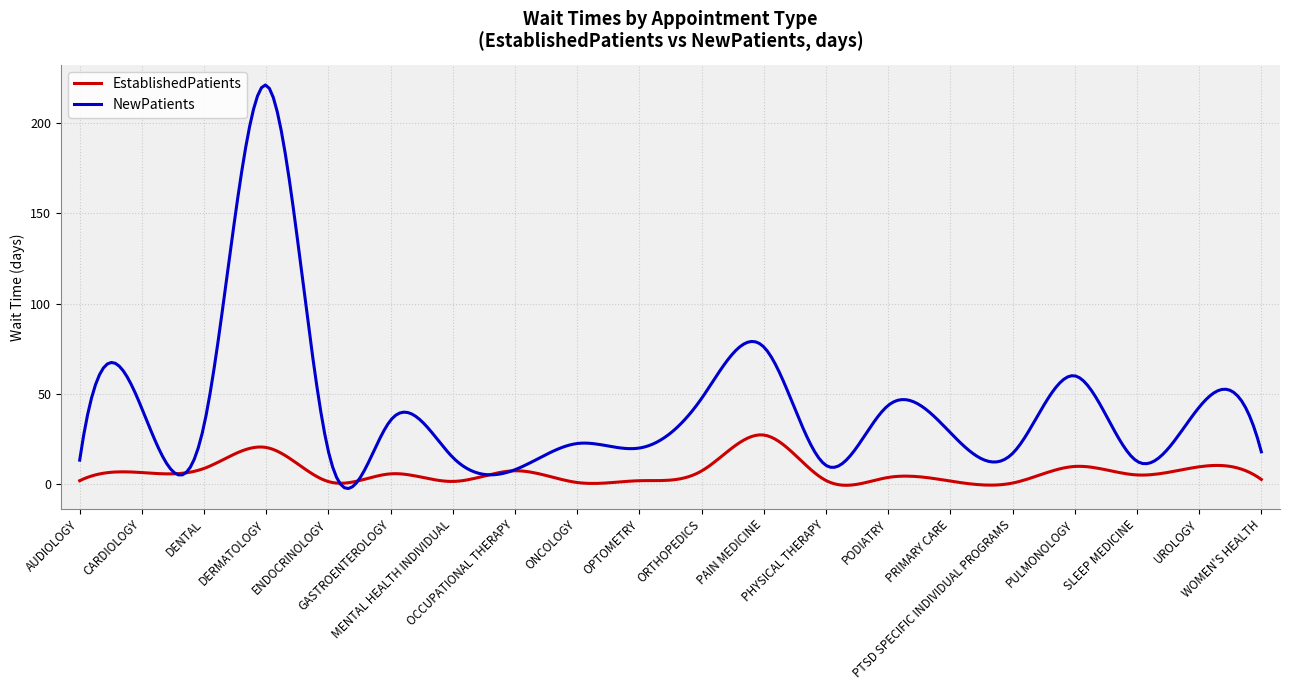

Which series has the largest total across all categories?

NewPatients